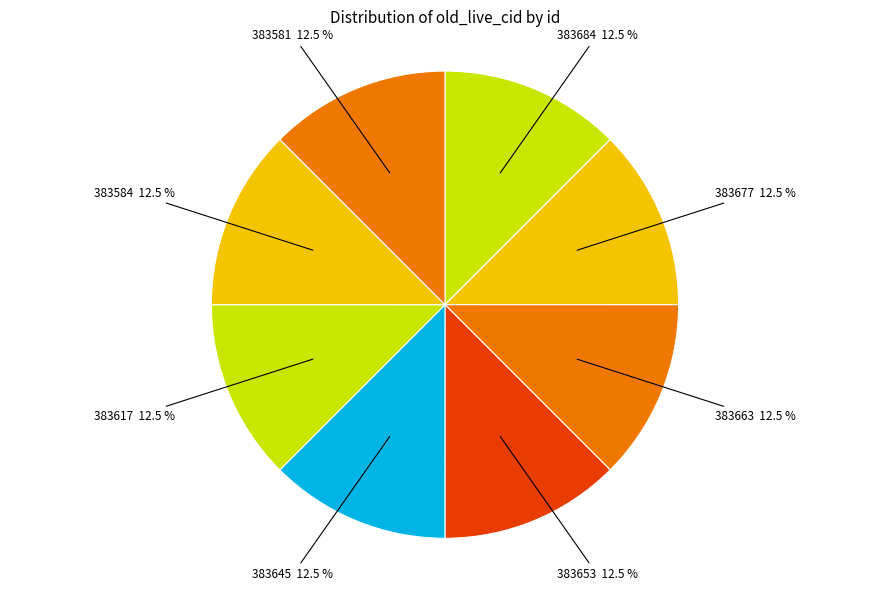

Is the sum of 383653 and 383684 greater than half?

No